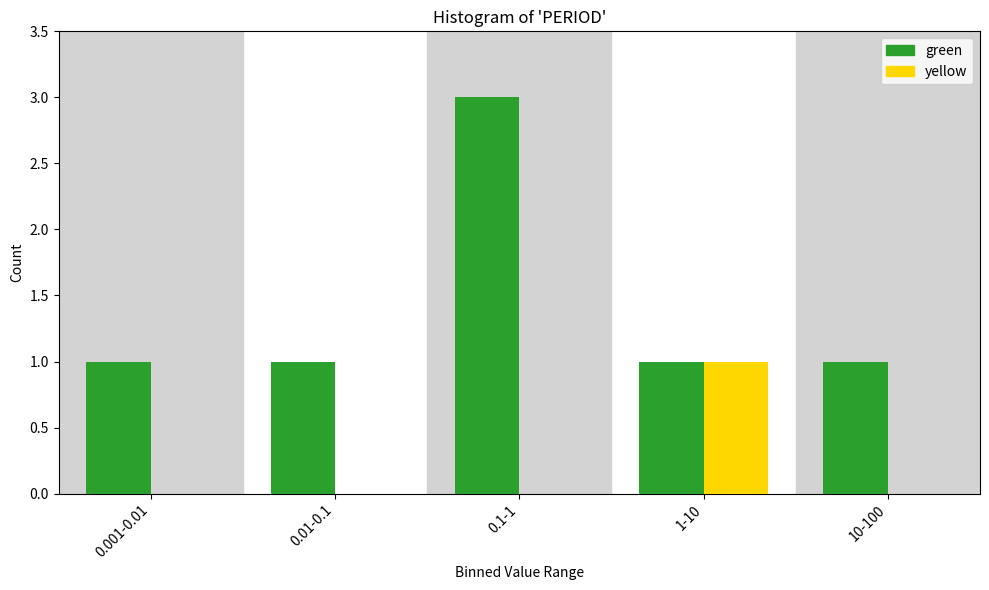

Reading left to right, what are all the values shown in this chart?

green: 0.001-0.01=1	0.01-0.1=1	0.1-1=3	1-10=1	10-100=1
yellow: 0.001-0.01=0	0.01-0.1=0	0.1-1=0	1-10=1	10-100=0